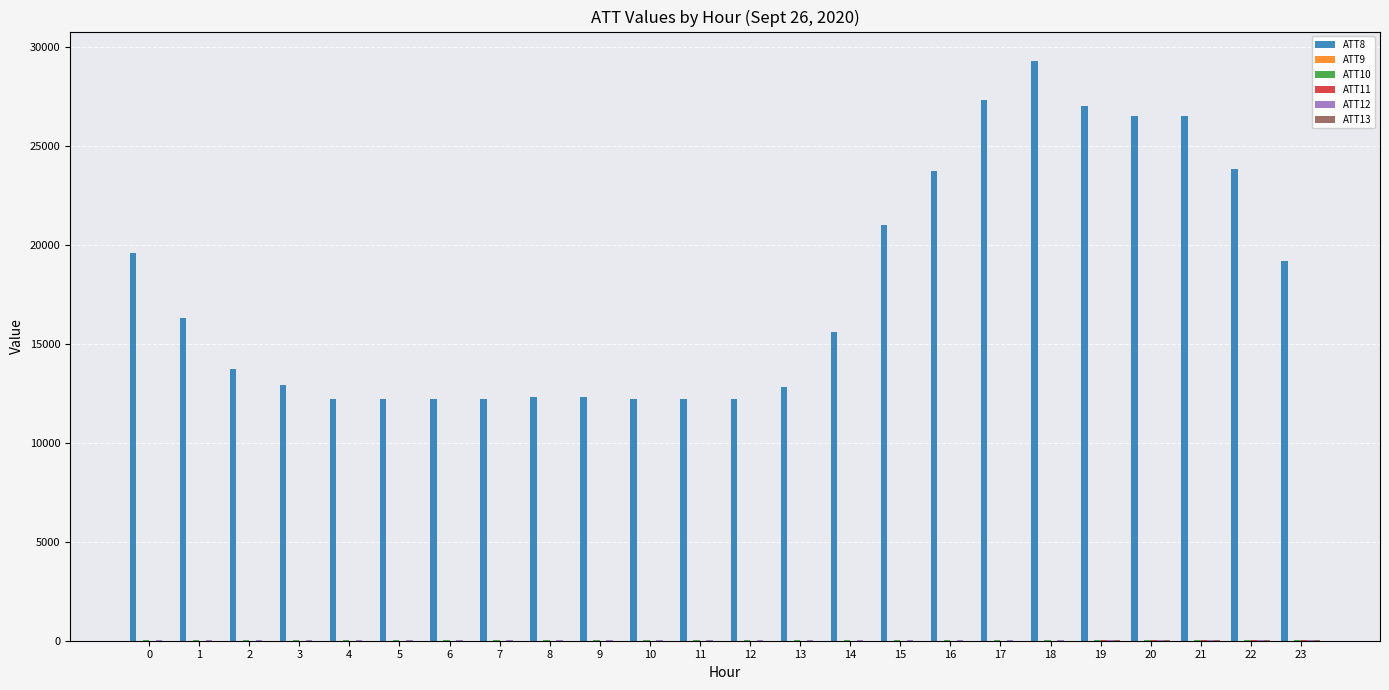

Which series has the largest total across all categories?

ATT8